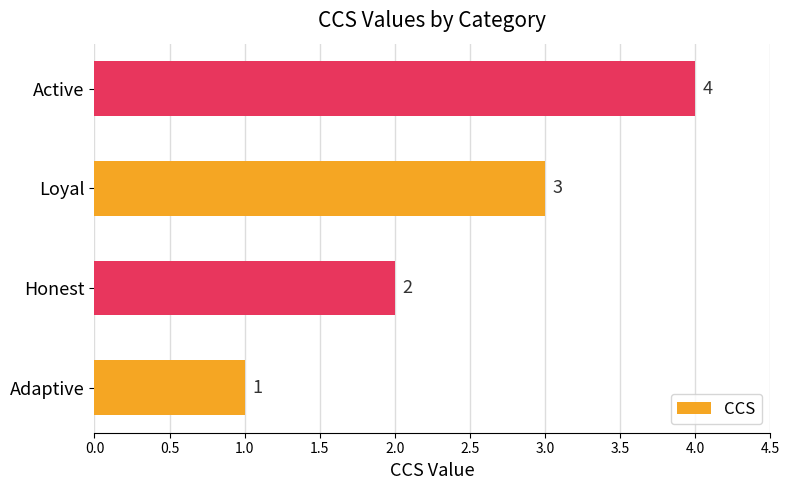

What is the minimum value shown in the chart?

1